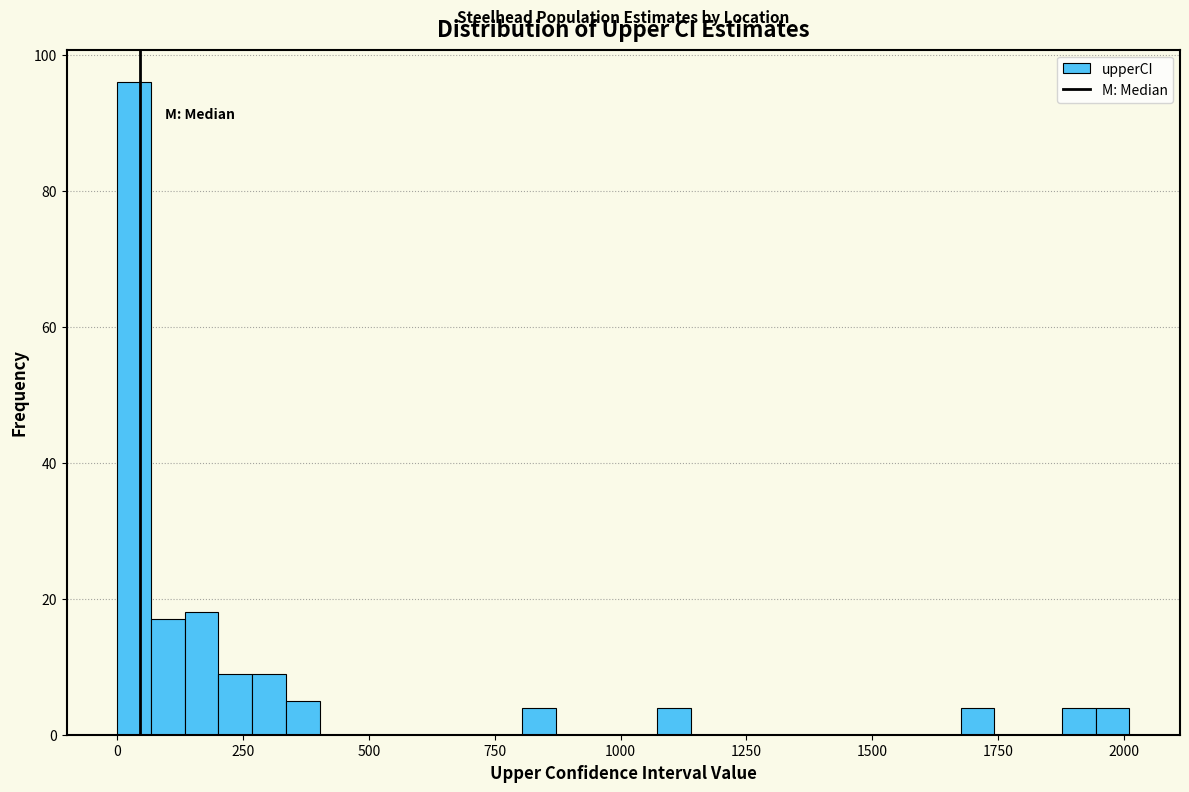

Read against the x-axis, roughly where is the centre of the tallest bar?

50